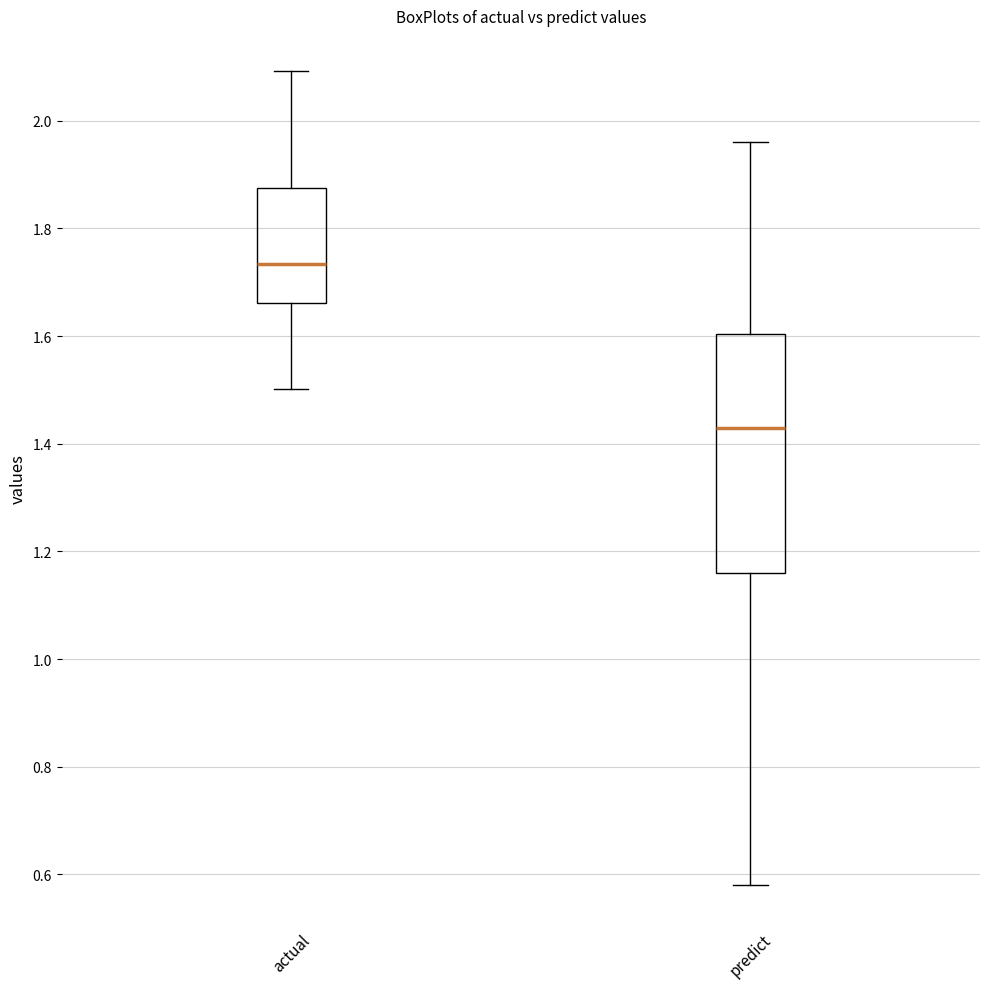

Reading left to right, read every box against the y-axis: the position of its median line, the range the box covers, and the ends of its whiskers. The values are not printed on the chart, so give them approximately, as read against the axis.

actual: median 1.74, box 1.66 to 1.88, whiskers 1.50 to 2.10
predict: median 1.42, box 1.16 to 1.60, whiskers 0.58 to 1.96